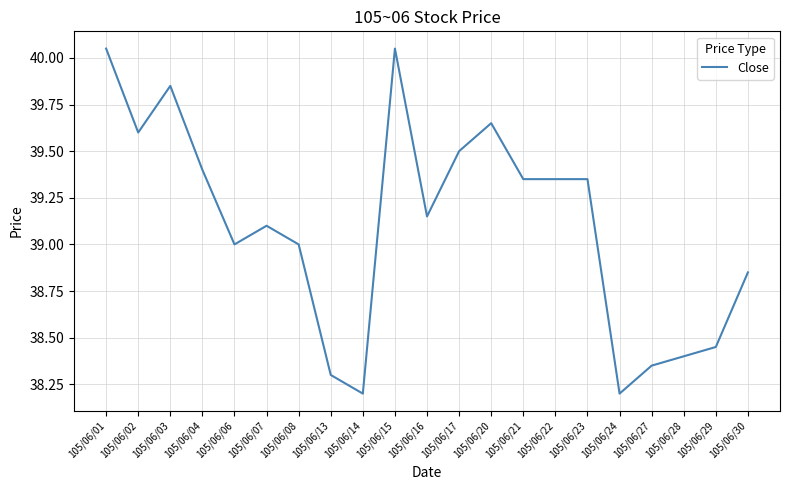

Where is the first local minimum?

105/06/02